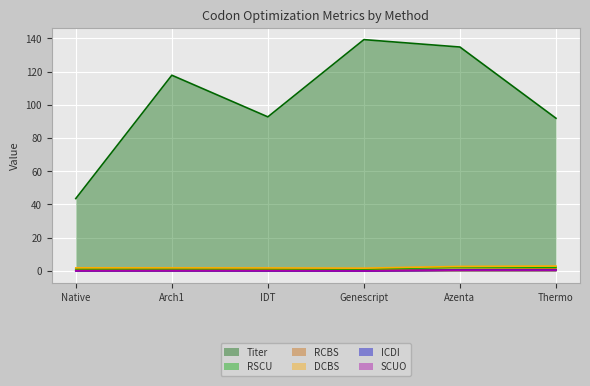

What position from the right is Native?

6